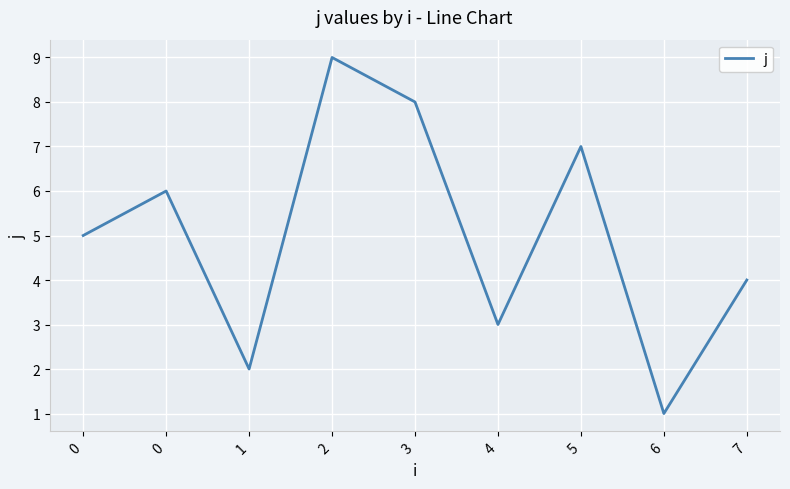

Does the chart have visible grid lines?

Yes